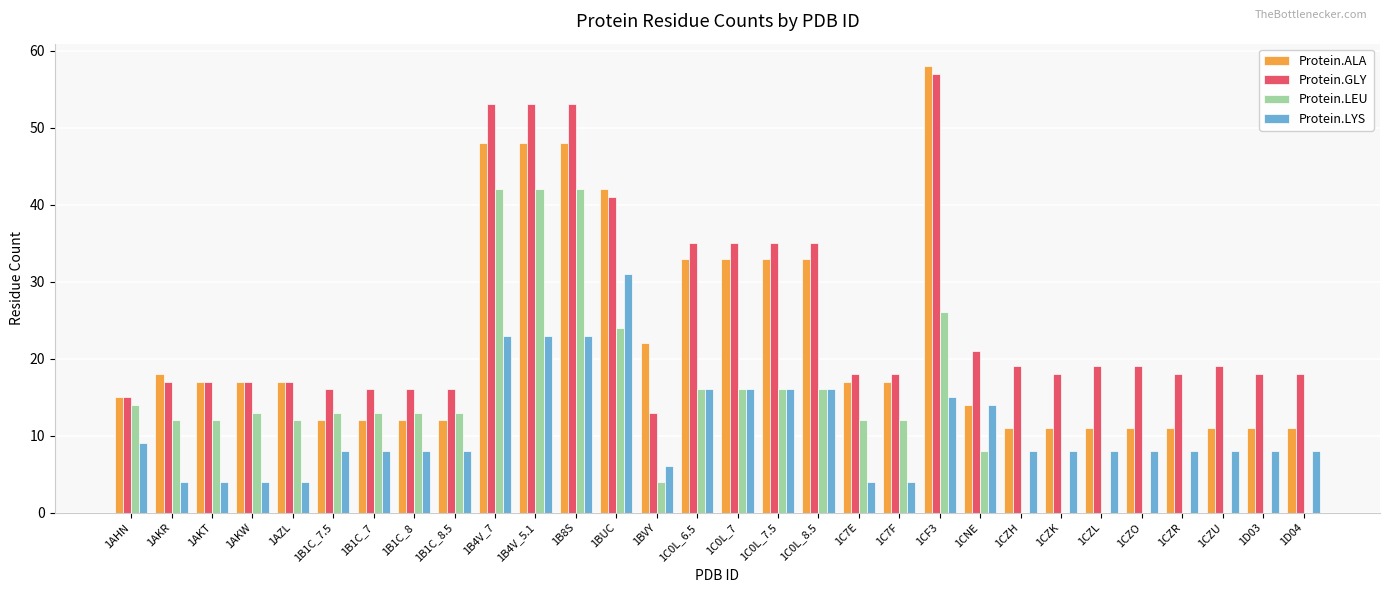

Is the value of Protein.GLY at 1C0L_7 greater than the value of Protein.LYS at 1AHN?

Yes